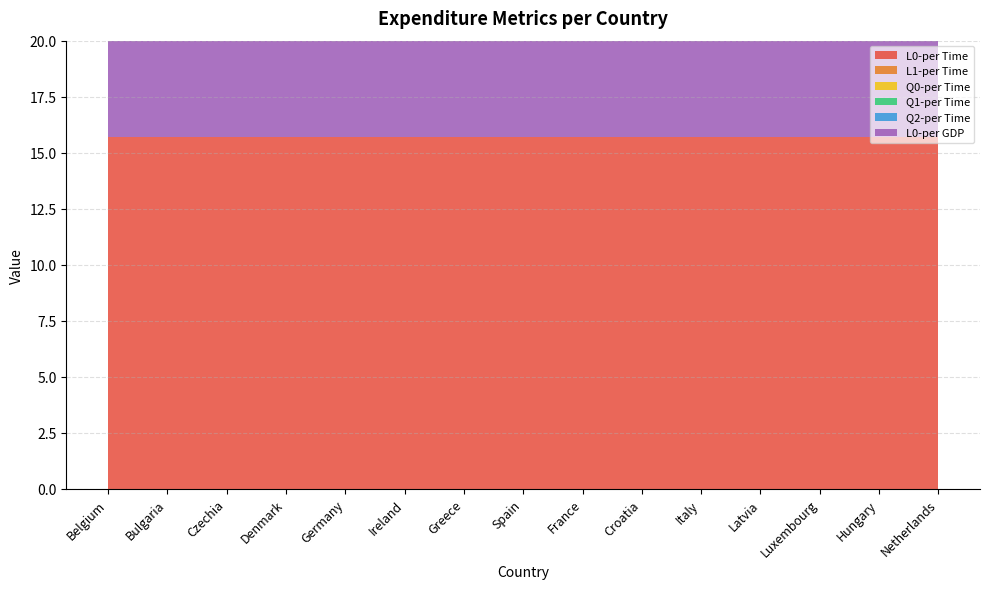

Reading right to left, what are all the values shown in this chart?

L0-per Time: Netherlands=15.7	Hungary=15.7	Luxembourg=15.7	Latvia=15.7	Italy=15.7	Croatia=15.7	France=15.7	Spain=15.7	Greece=15.7	Ireland=15.7	Germany=15.7	Denmark=15.7	Czechia=15.7	Bulgaria=15.7	Belgium=15.7
L1-per Time: Netherlands=0.0	Hungary=0.0	Luxembourg=0.0	Latvia=0.0	Italy=0.0	Croatia=0.0	France=0.0	Spain=0.0	Greece=0.0	Ireland=0.0	Germany=0.0	Denmark=0.0	Czechia=0.0	Bulgaria=0.0	Belgium=0.0
Q0-per Time: Netherlands=0.0	Hungary=0.0	Luxembourg=0.0	Latvia=0.0	Italy=0.0	Croatia=0.0	France=0.0	Spain=0.0	Greece=0.0	Ireland=0.0	Germany=0.0	Denmark=0.0	Czechia=0.0	Bulgaria=0.0	Belgium=0.0
Q1-per Time: Netherlands=0.0	Hungary=0.0	Luxembourg=0.0	Latvia=0.0	Italy=0.0	Croatia=0.0	France=0.0	Spain=0.0	Greece=0.0	Ireland=0.0	Germany=0.0	Denmark=0.0	Czechia=0.0	Bulgaria=0.0	Belgium=0.0
Q2-per Time: Netherlands=0.0	Hungary=0.0	Luxembourg=0.0	Latvia=0.0	Italy=0.0	Croatia=0.0	France=0.0	Spain=0.0	Greece=0.0	Ireland=0.0	Germany=0.0	Denmark=0.0	Czechia=0.0	Bulgaria=0.0	Belgium=0.0
L0-per GDP: Netherlands=15.7	Hungary=15.7	Luxembourg=15.7	Latvia=15.7	Italy=15.7	Croatia=15.7	France=15.7	Spain=15.7	Greece=15.7	Ireland=15.7	Germany=15.7	Denmark=15.7	Czechia=15.7	Bulgaria=15.7	Belgium=15.7